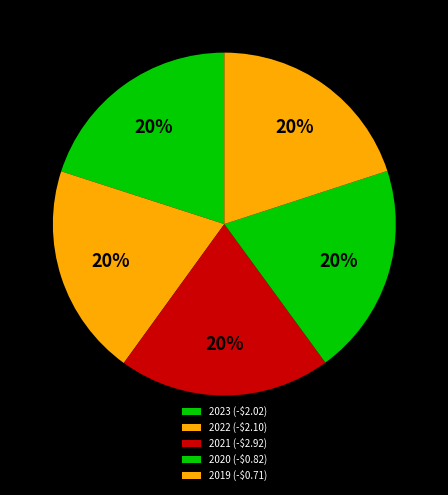

How many segments does this pie chart have?

5